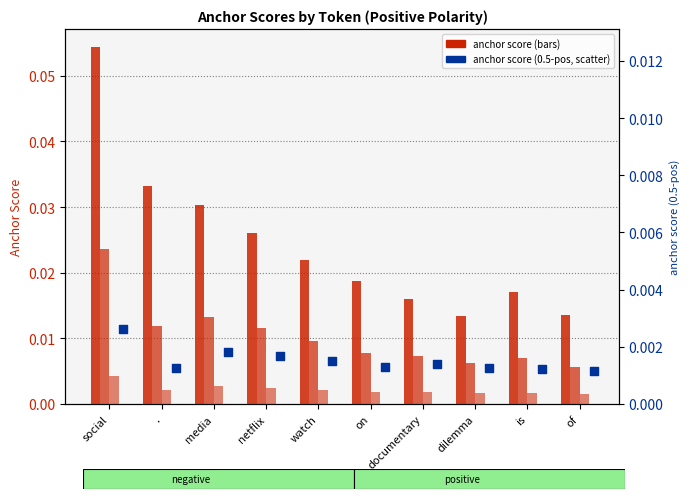

At which category is the sum across all series the highest?

social